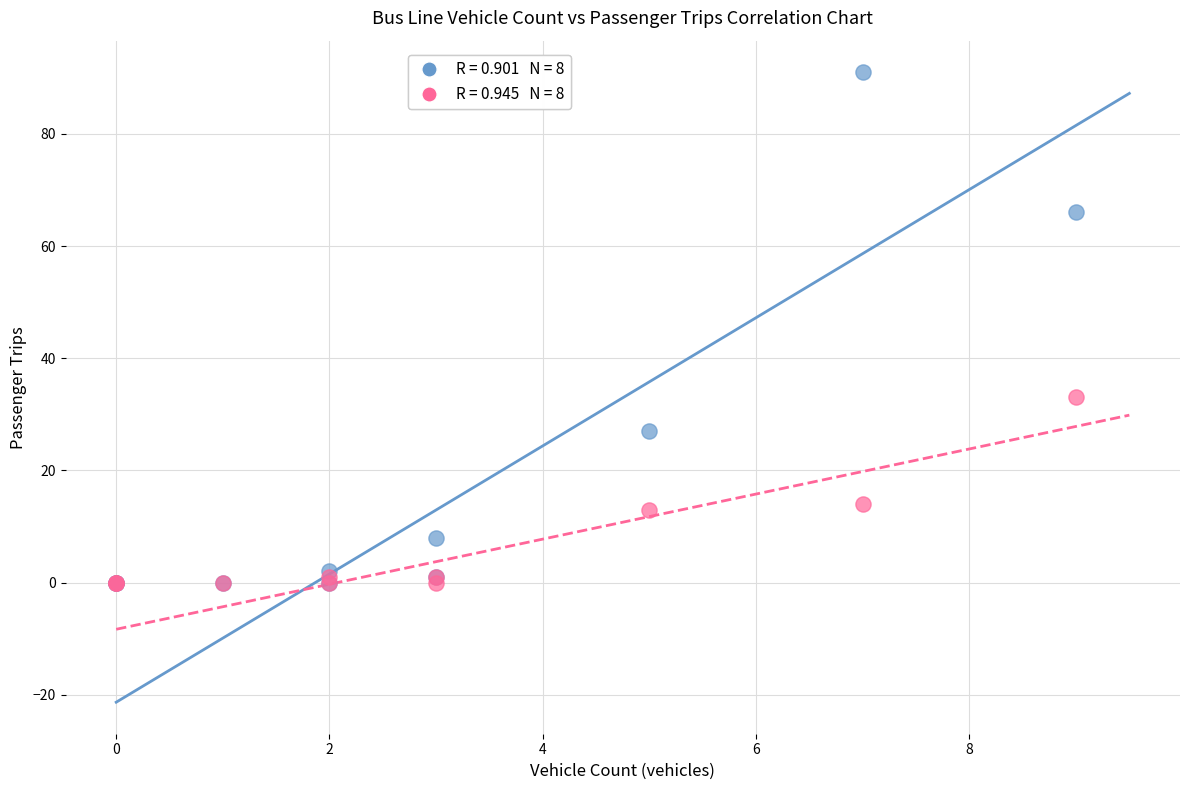

Across all series, what Y value is closest to 45?

33